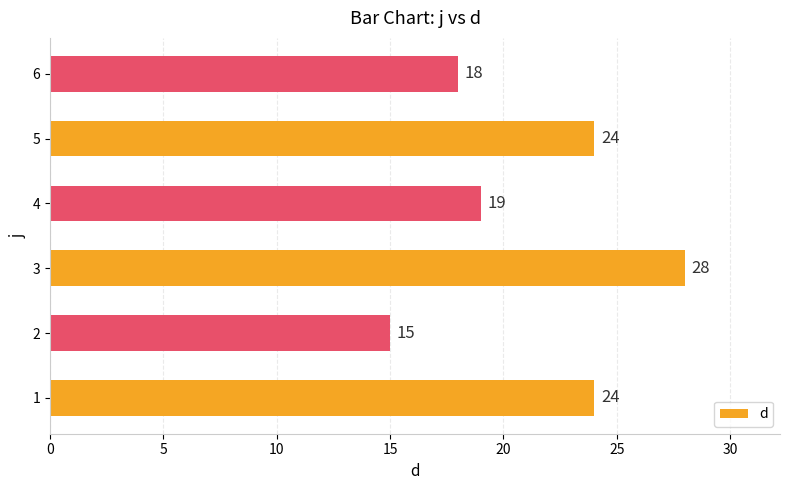

The chart shows a value of 3 at 2. True or false?

False